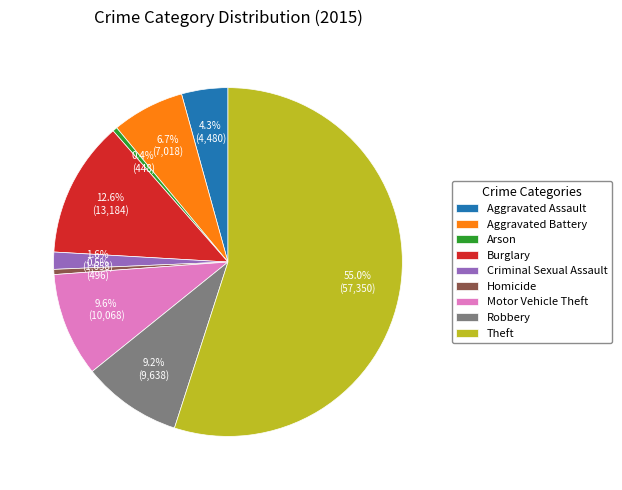

Does Aggravated Battery represent more than half of the total?

No